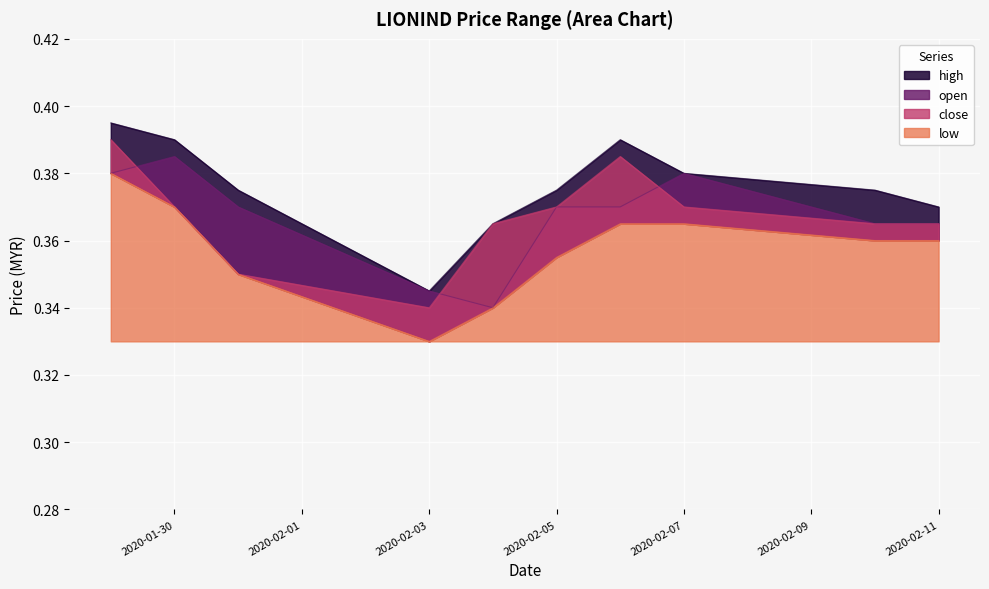

What are all the series names shown in the legend?

high, open, close, low